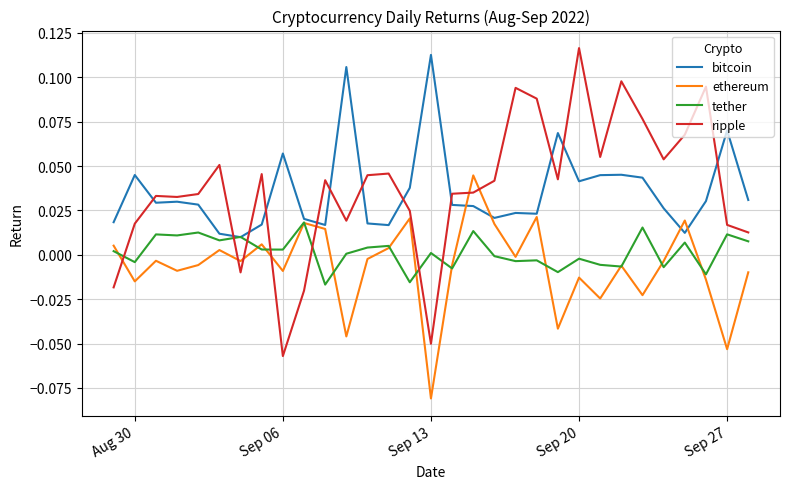

True or false: tether and ripple cross at least once.

True